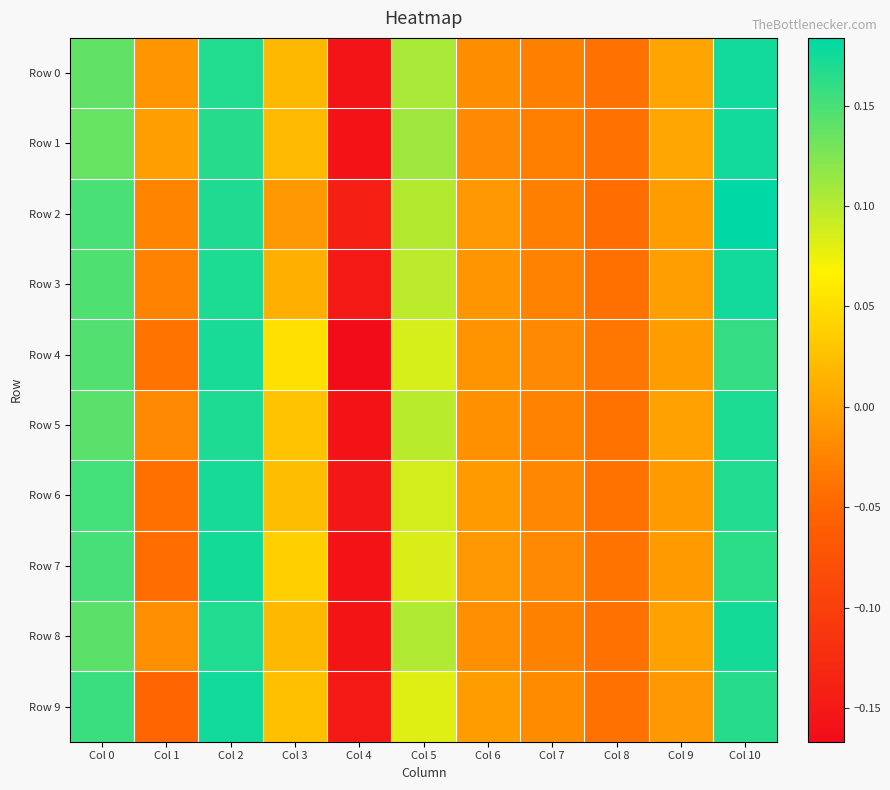

Which series has the widest spread of values?

Row 4